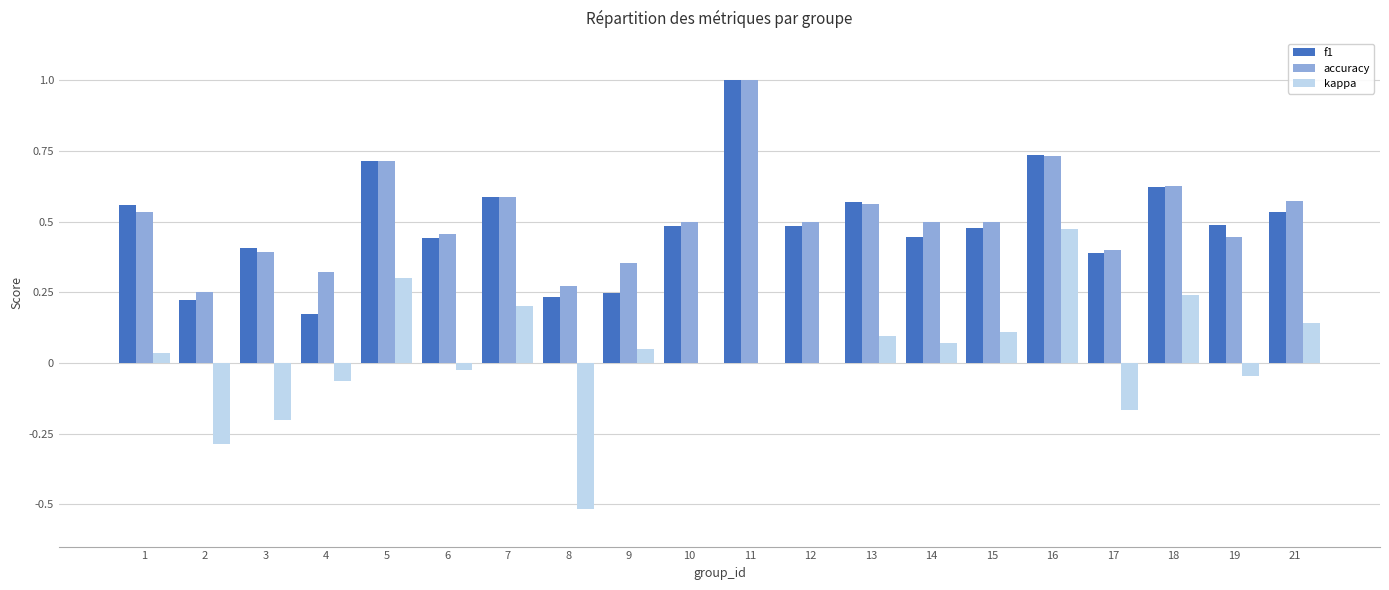

What is the sum of the accuracy values at 12 and 3?

0.9